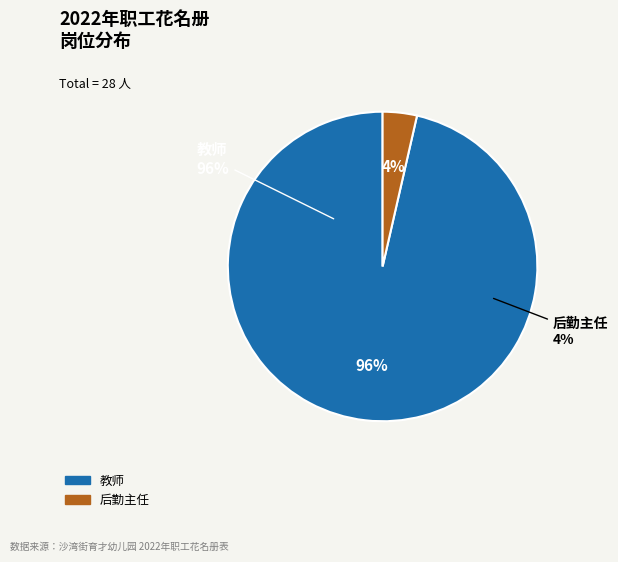

Does 后勤主任 account for over 50% of the chart?

No